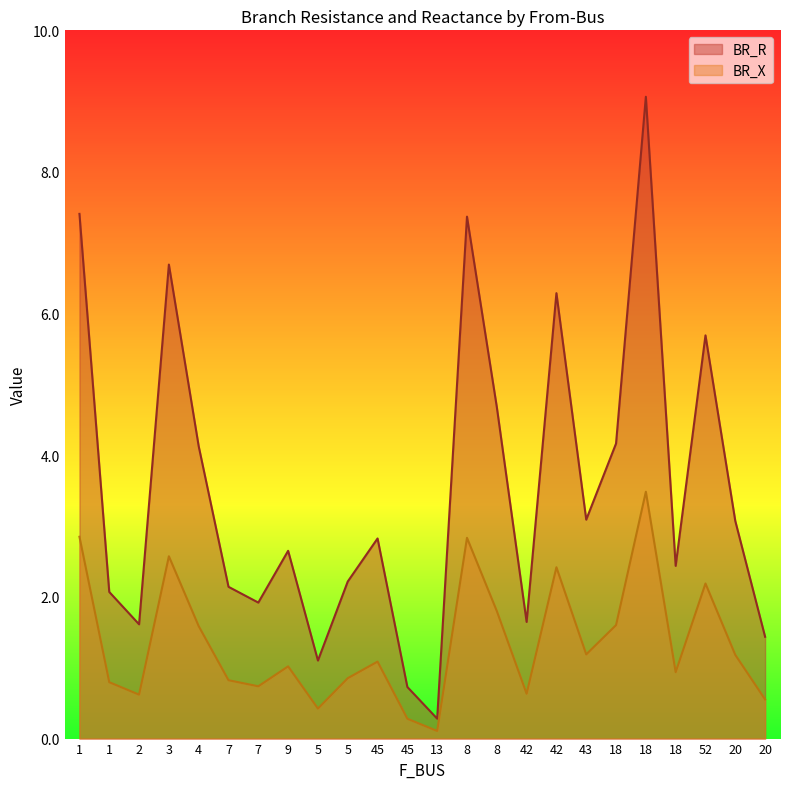

Where is the first local minimum for BR_R?

2